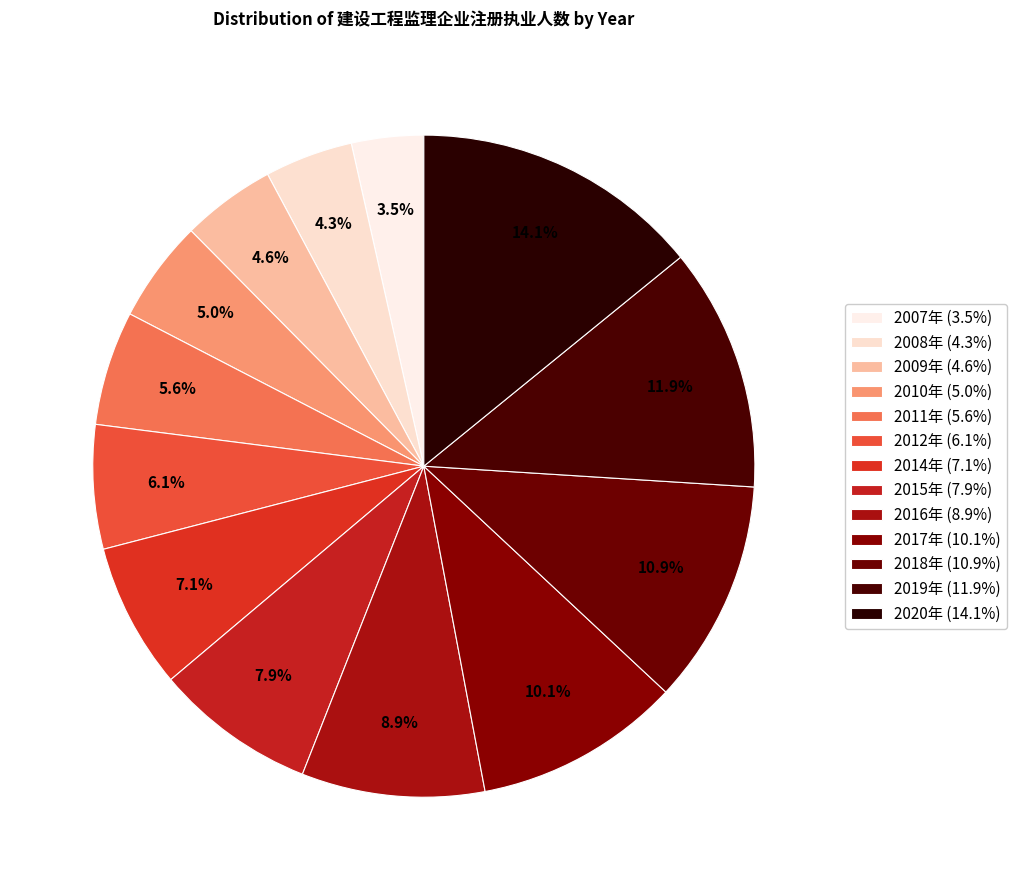

How many slices are in this pie chart?

13